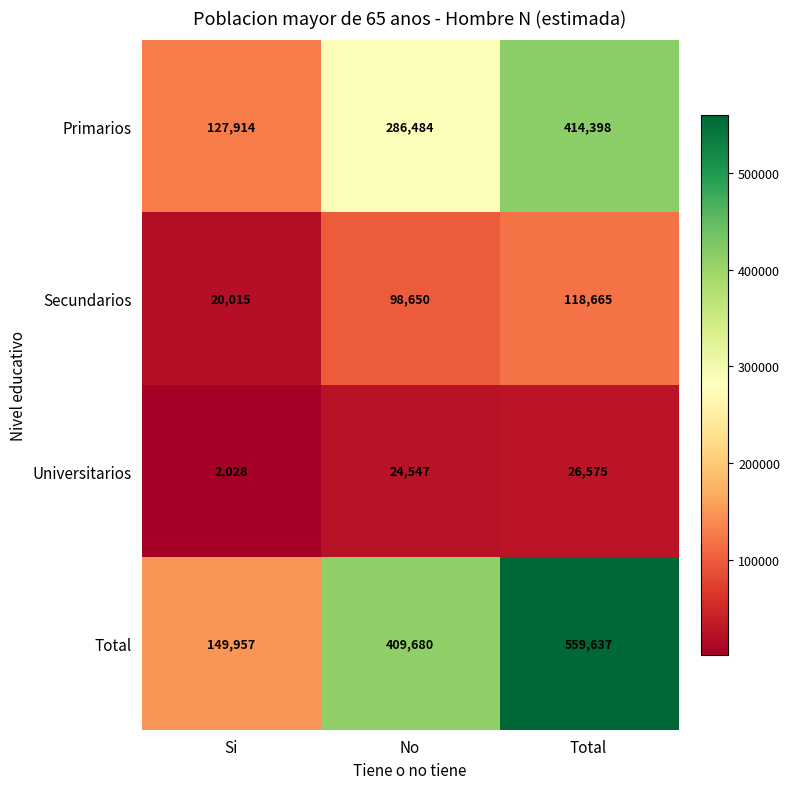

Rank the series by their average value, from highest to lowest.

Total, Primarios, Secundarios, Universitarios